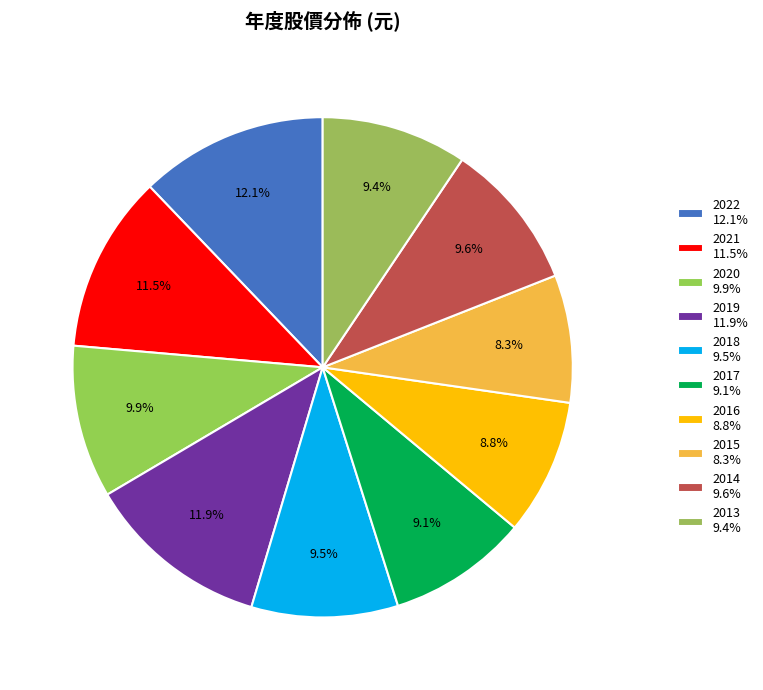

Rank the categories by value from highest to lowest.

2022, 2019, 2021, 2020, 2014, 2018, 2013, 2017, 2016, 2015